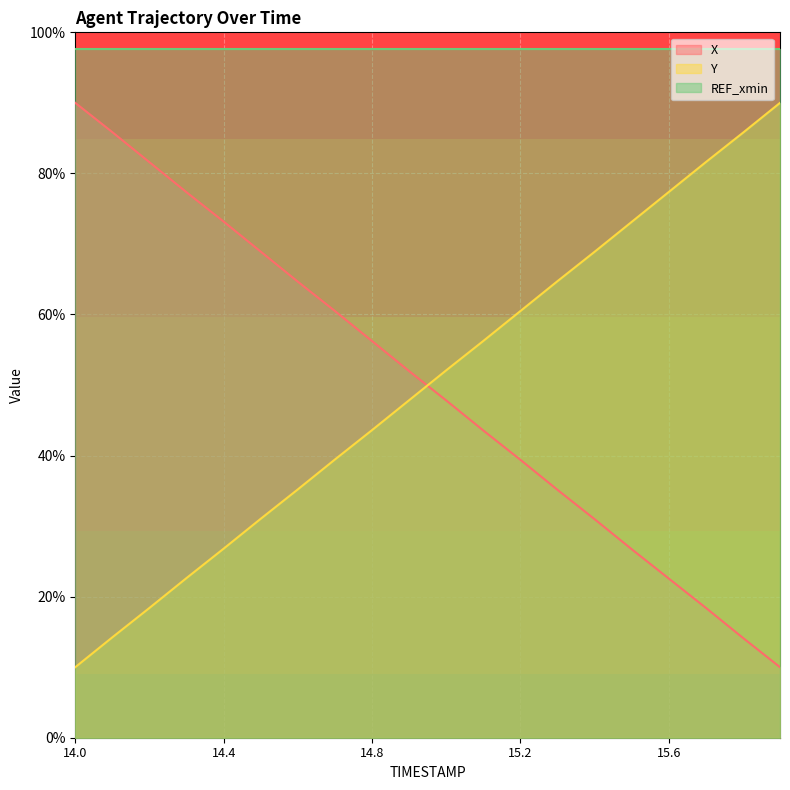

What is the sum of the X values at 14.0 and 15.5?

116.7